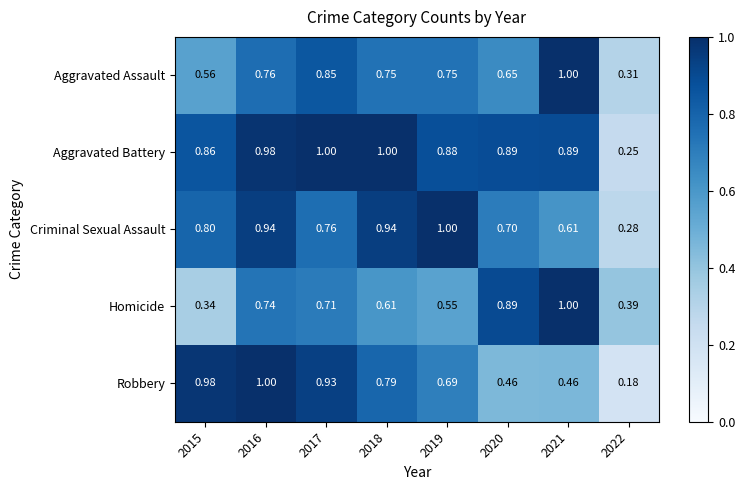

At 2016, list the series in order from smallest to largest.

Homicide, Aggravated Assault, Criminal Sexual Assault, Aggravated Battery, Robbery